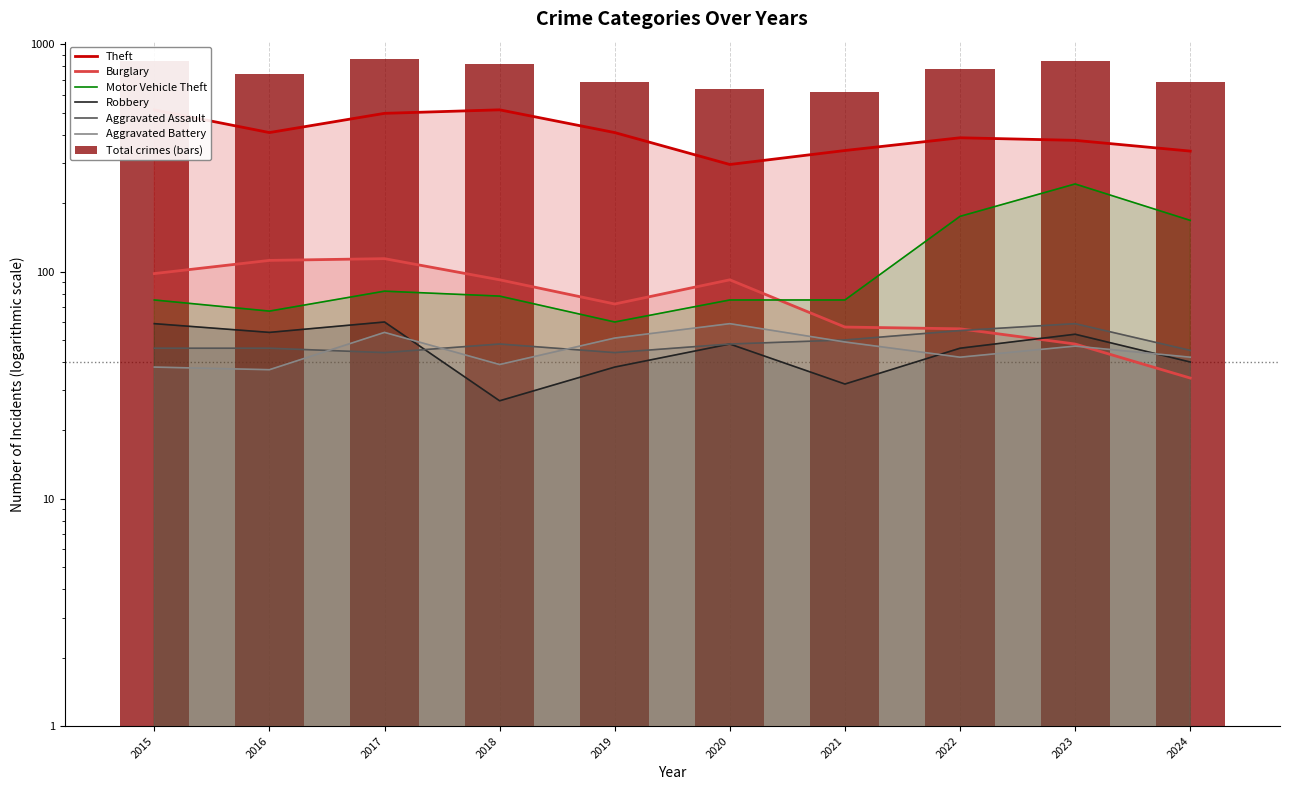

What is the sum of the Aggravated Battery values at 2017 and 2020?

113